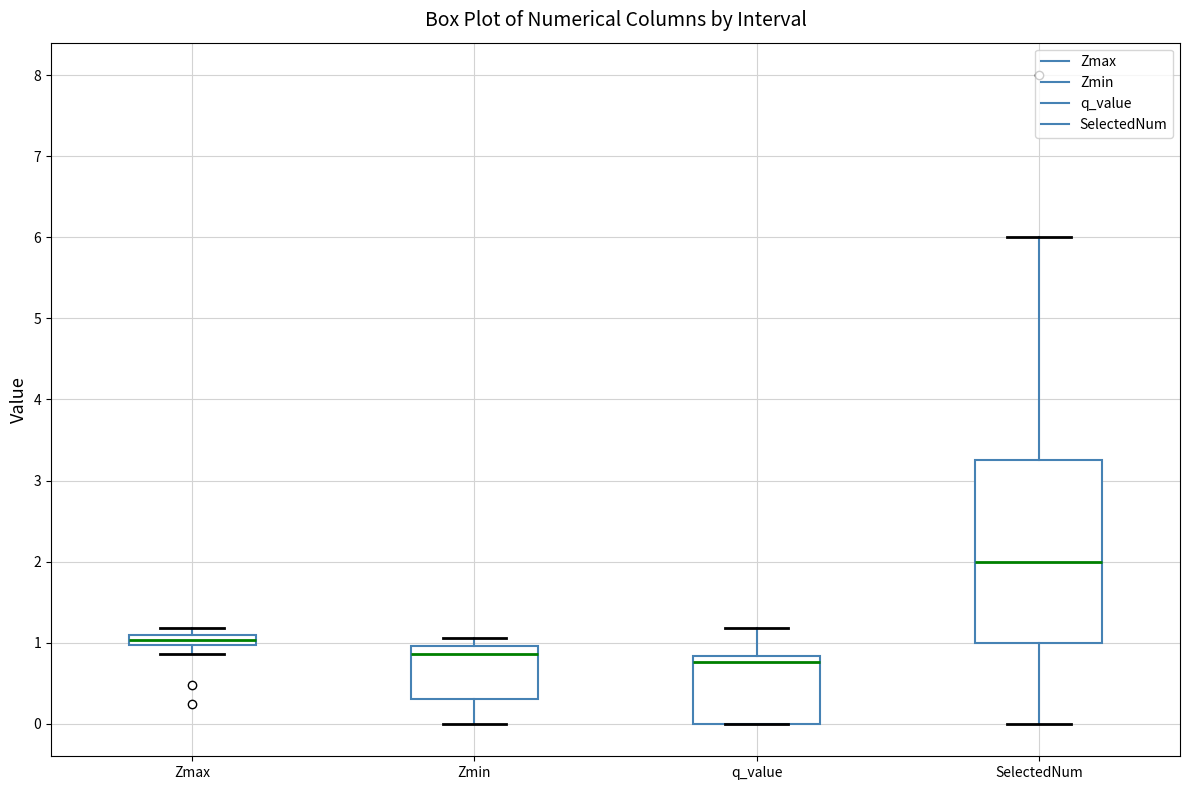

Which box is the tallest, from its lower edge to its upper edge?

SelectedNum